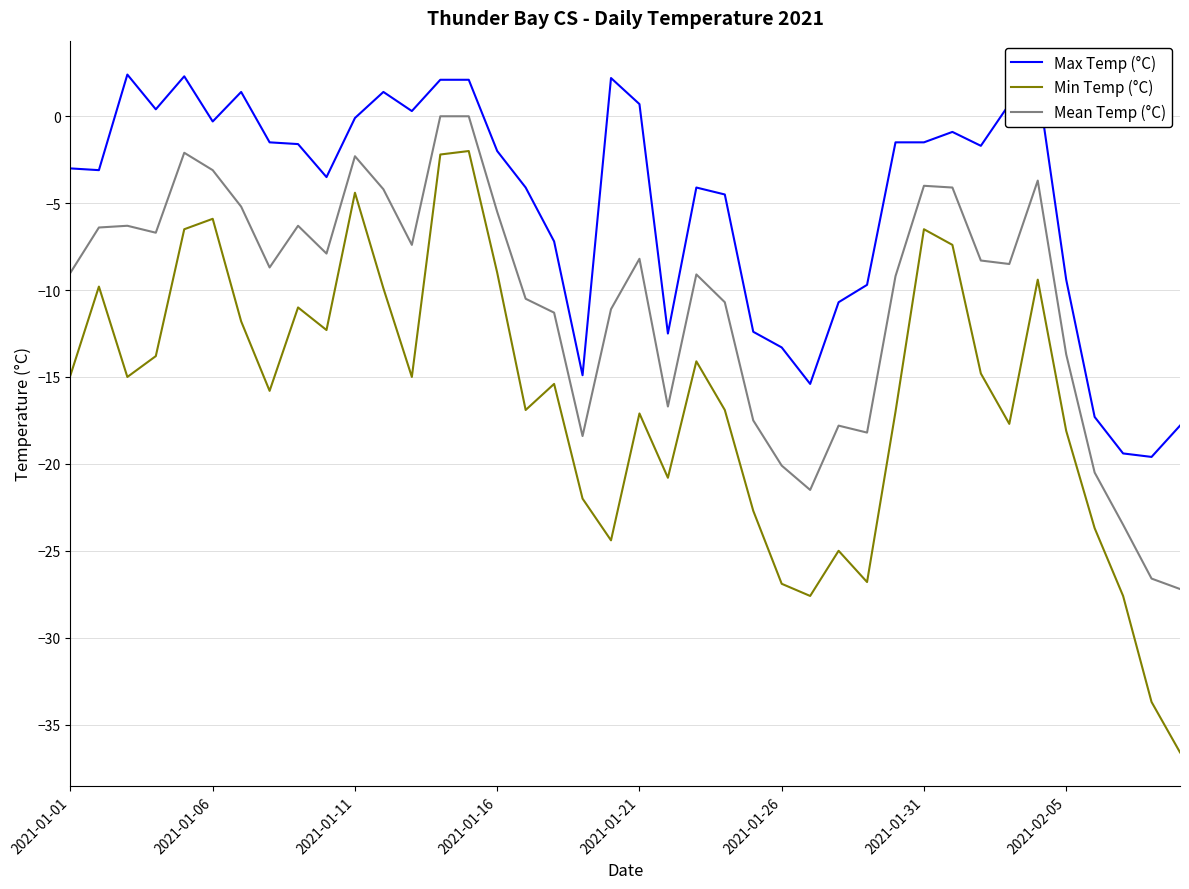

Which series has the largest range (max minus min)?

Min Temp (°C)